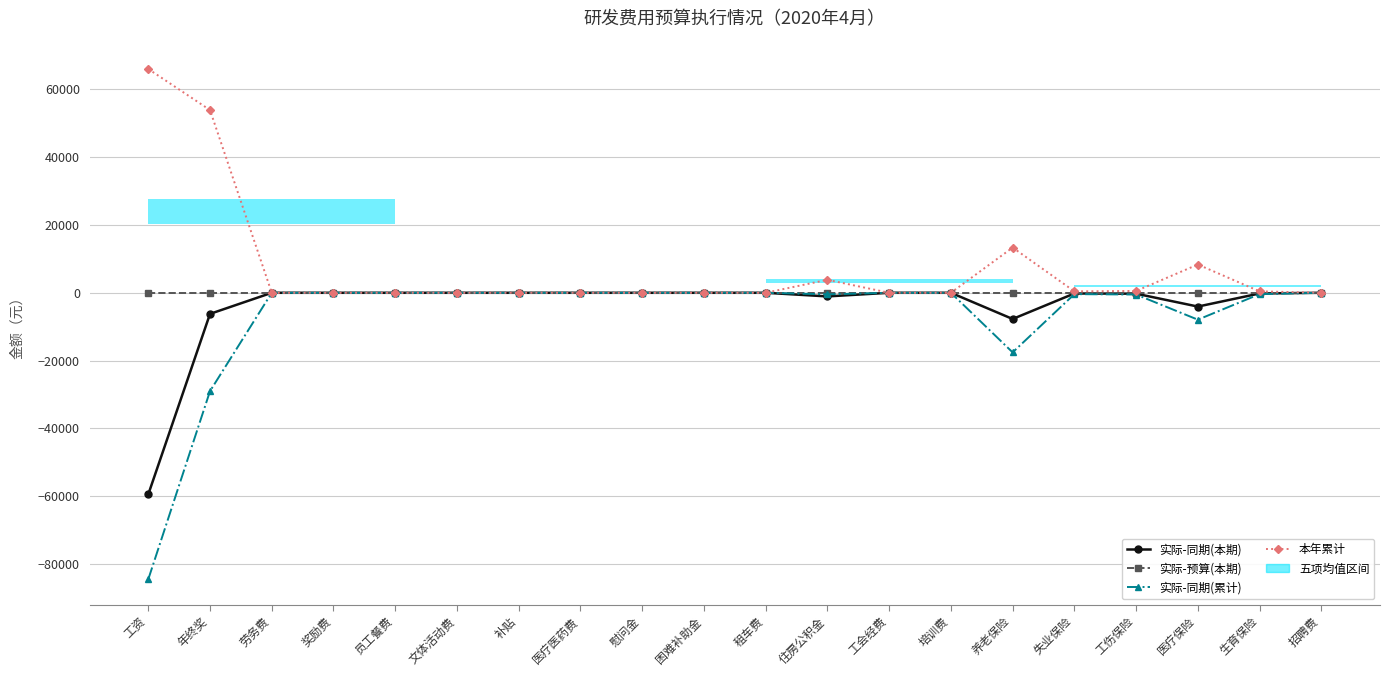

Which label corresponds to the largest value in the chart?

工资